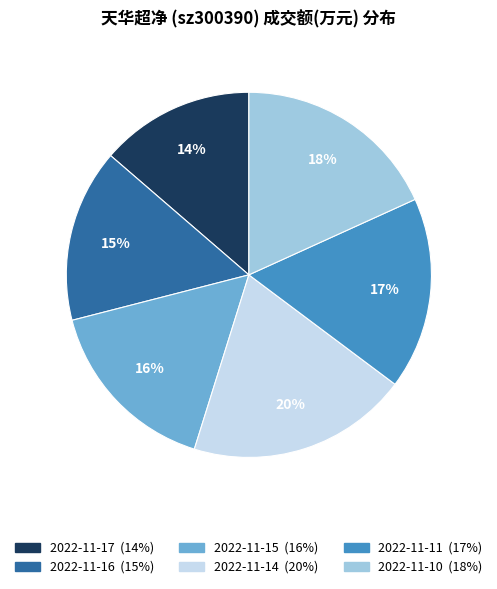

What is the smallest slice in the pie chart?

2022-11-17